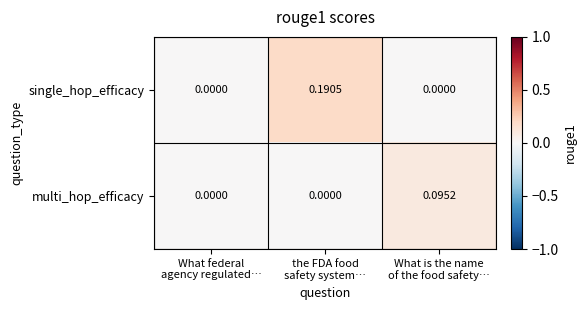

Which series has the largest range (max minus min)?

single_hop_efficacy